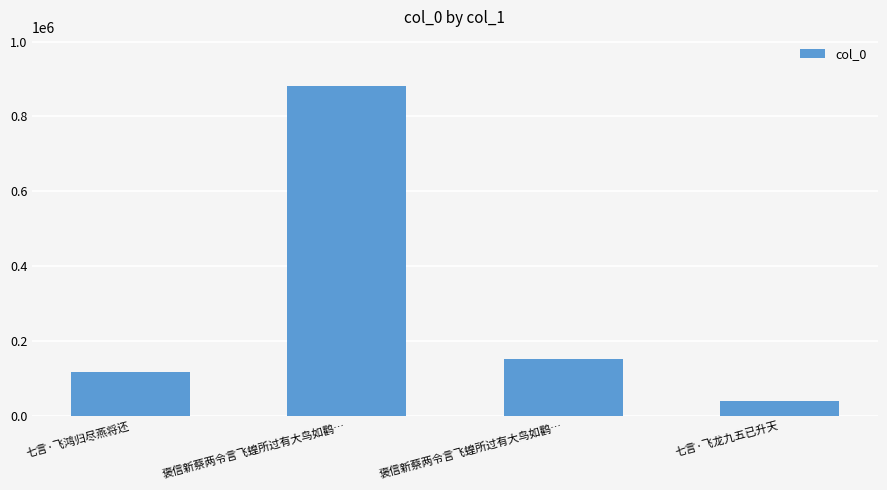

What is the label of the 4th bar from the left?

七言·飞龙九五已升天